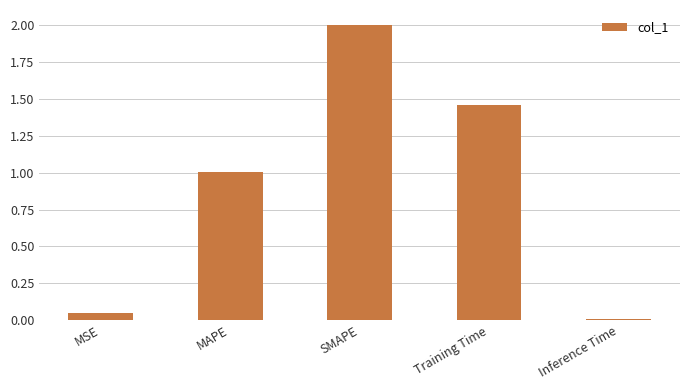

What position from the right is Inference Time?

1